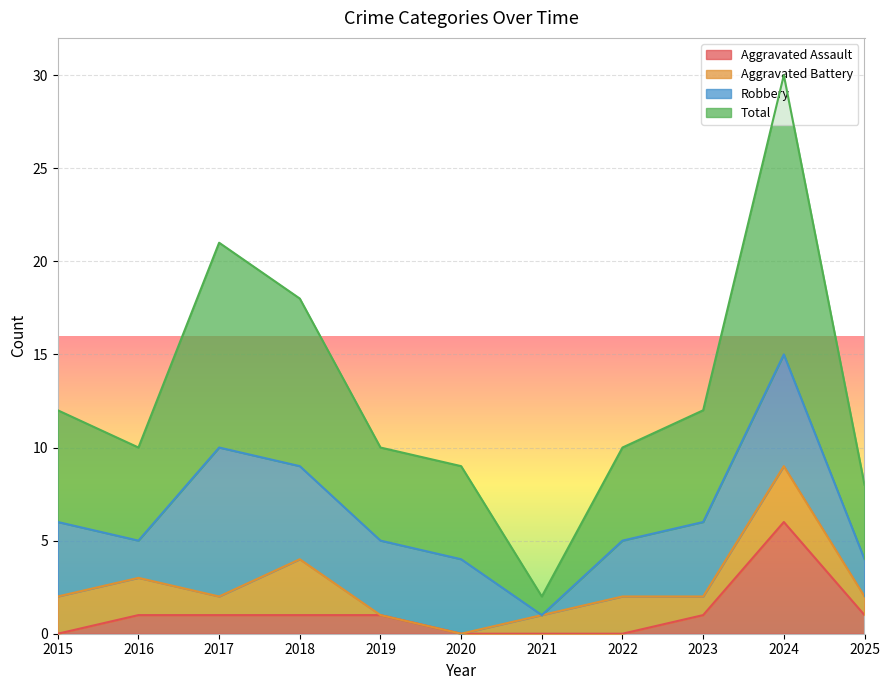

What is the value of the Aggravated Assault point at the 5th from the left?

1